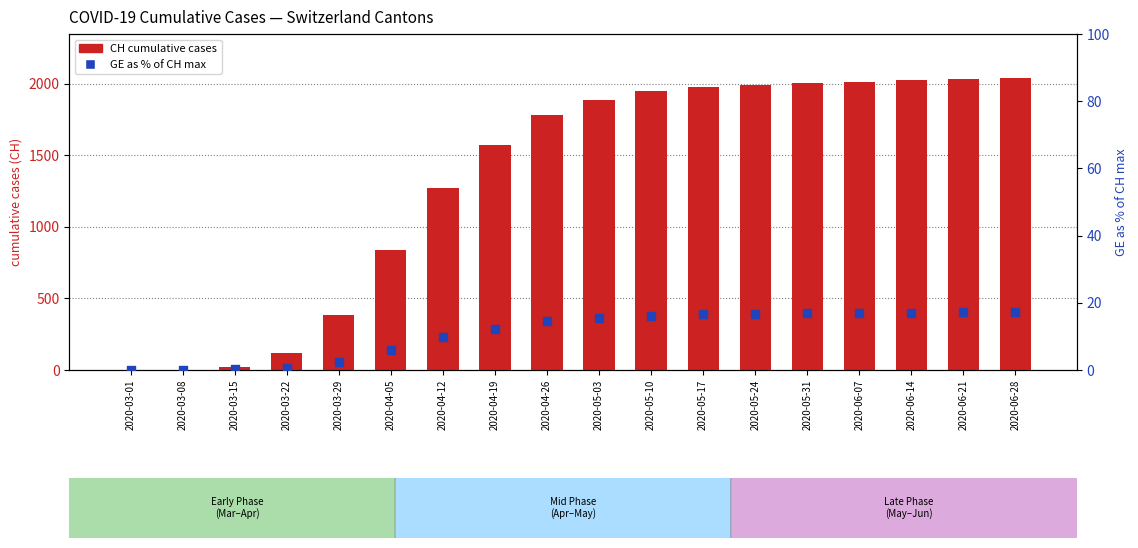

Is the value of CH cumulative at 2020-05-17 greater than the value of GE % of CH max at 2020-05-03?

Yes